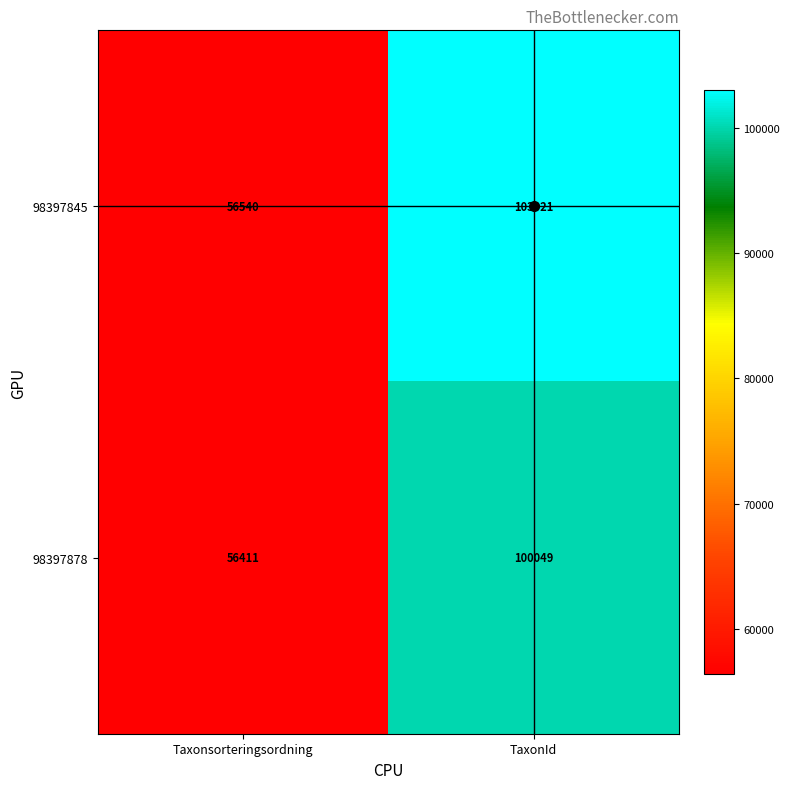

What is the maximum value shown in the chart?

103021